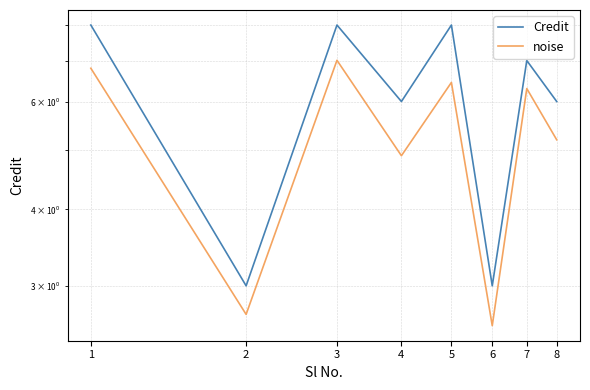

Between 5 and 8, which series saw the biggest shift?

Credit